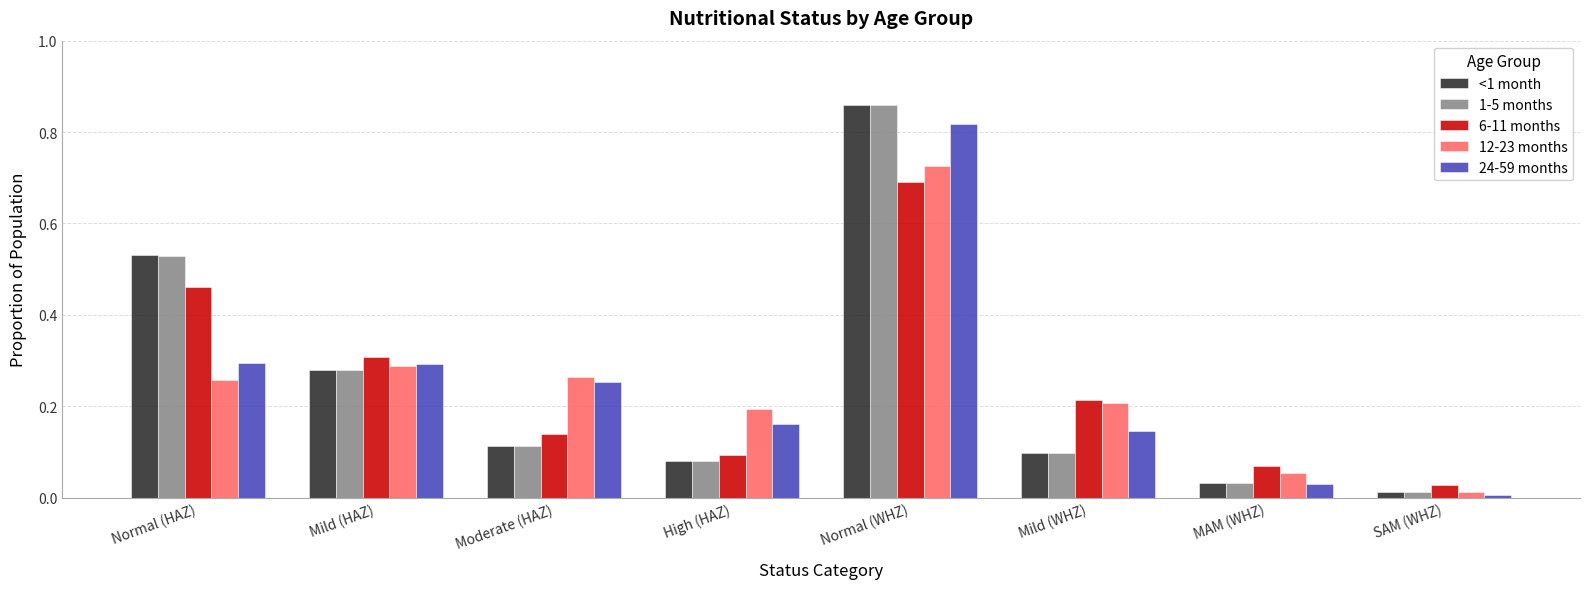

At which label does 24-59 months reach its minimum?

SAM (WHZ)